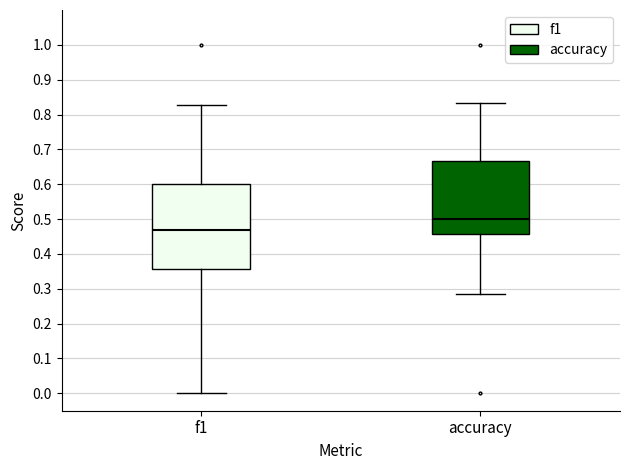

Reading left to right, transcribe this box plot: for each box, give where its median line is, the range the box spans, and where its two whiskers end, as read against the y-axis. The values are not printed on the chart, so give them approximately, as read against the axis.

f1: median 0.47, box 0.36 to 0.60, whiskers 0.00 to 0.83
accuracy: median 0.50, box 0.46 to 0.67, whiskers 0.29 to 0.83